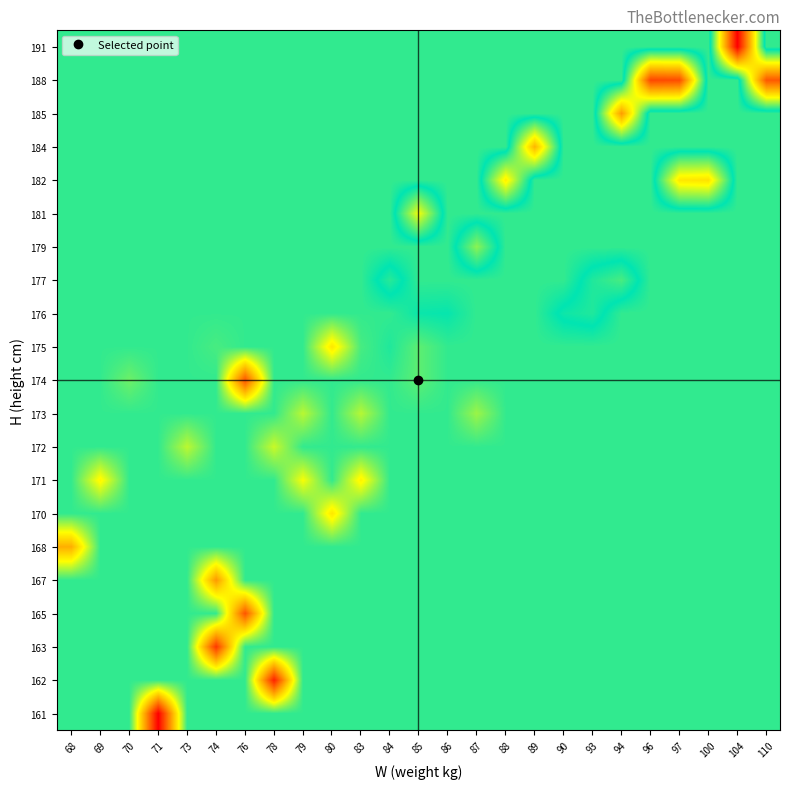

Reading left to right, transcribe all the data shown in this chart.

row_0: 68=68.9	69=68.9	70=68.9	71=63.5	73=68.9	74=68.9	76=68.9	78=68.9	79=68.9	80=68.9	83=68.9	84=68.9	85=68.9	86=68.9	87=68.9	88=68.9	89=68.9	90=68.9	93=68.9	94=68.9	96=68.9	97=68.9	100=68.9	104=68.9	110=68.9
row_1: 68=68.9	69=68.9	70=68.9	71=68.9	73=68.9	74=68.9	76=68.9	78=64.0	79=68.9	80=68.9	83=68.9	84=68.9	85=68.9	86=68.9	87=68.9	88=68.9	89=68.9	90=68.9	93=68.9	94=68.9	96=68.9	97=68.9	100=68.9	104=68.9	110=68.9
row_2: 68=68.9	69=68.9	70=68.9	71=68.9	73=68.9	74=64.3	76=68.9	78=68.9	79=68.9	80=68.9	83=68.9	84=68.9	85=68.9	86=68.9	87=68.9	88=68.9	89=68.9	90=68.9	93=68.9	94=68.9	96=68.9	97=68.9	100=68.9	104=68.9	110=68.9
row_3: 68=68.9	69=68.9	70=68.9	71=68.9	73=68.9	74=68.9	76=64.8	78=68.9	79=68.9	80=68.9	83=68.9	84=68.9	85=68.9	86=68.9	87=68.9	88=68.9	89=68.9	90=68.9	93=68.9	94=68.9	96=68.9	97=68.9	100=68.9	104=68.9	110=68.9
row_4: 68=68.9	69=68.9	70=68.9	71=68.9	73=68.9	74=65.8	76=68.9	78=68.9	79=68.9	80=68.9	83=68.9	84=68.9	85=68.9	86=68.9	87=68.9	88=68.9	89=68.9	90=68.9	93=68.9	94=68.9	96=68.9	97=68.9	100=68.9	104=68.9	110=68.9
row_5: 68=66.1	69=68.9	70=68.9	71=68.9	73=68.9	74=68.9	76=68.9	78=68.9	79=68.9	80=68.9	83=68.9	84=68.9	85=68.9	86=68.9	87=68.9	88=68.9	89=68.9	90=68.9	93=68.9	94=68.9	96=68.9	97=68.9	100=68.9	104=68.9	110=68.9
row_6: 68=68.9	69=68.9	70=68.9	71=68.9	73=68.9	74=68.9	76=68.9	78=68.9	79=68.9	80=67.0	83=68.9	84=68.9	85=68.9	86=68.9	87=68.9	88=68.9	89=68.9	90=68.9	93=68.9	94=68.9	96=68.9	97=68.9	100=68.9	104=68.9	110=68.9
row_7: 68=68.9	69=67.3	70=68.9	71=68.9	73=68.9	74=68.9	76=68.9	78=68.9	79=67.4	80=68.9	83=67.2	84=68.9	85=68.9	86=68.9	87=68.9	88=68.9	89=68.9	90=68.9	93=68.9	94=68.9	96=68.9	97=68.9	100=68.9	104=68.9	110=68.9
row_8: 68=68.9	69=68.9	70=68.9	71=68.9	73=67.9	74=68.9	76=68.9	78=67.8	79=68.9	80=68.9	83=68.9	84=68.9	85=68.9	86=68.9	87=68.9	88=68.9	89=68.9	90=68.9	93=68.9	94=68.9	96=68.9	97=68.9	100=68.9	104=68.9	110=68.9
row_9: 68=68.9	69=68.9	70=68.9	71=68.9	73=68.9	74=68.9	76=68.9	78=68.9	79=67.9	80=68.9	83=67.9	84=68.9	85=68.9	86=68.9	87=68.1	88=68.9	89=68.9	90=68.9	93=68.9	94=68.9	96=68.9	97=68.9	100=68.9	104=68.9	110=68.9
row_10: 68=68.9	69=68.9	70=68.5	71=68.9	73=68.9	74=68.9	76=64.8	78=68.9	79=68.9	80=68.9	83=68.9	84=68.9	85=68.6	86=68.9	87=68.9	88=68.9	89=68.9	90=68.9	93=68.9	94=68.9	96=68.9	97=68.9	100=68.9	104=68.9	110=68.9
row_11: 68=68.9	69=68.9	70=68.9	71=68.9	73=68.9	74=68.8	76=68.9	78=68.9	79=68.9	80=67.0	83=68.8	84=69.1	85=68.6	86=68.9	87=68.9	88=68.9	89=68.9	90=68.9	93=68.9	94=68.9	96=68.9	97=68.9	100=68.9	104=68.9	110=68.9
row_12: 68=68.9	69=68.9	70=68.9	71=68.9	73=68.9	74=68.9	76=68.9	78=68.9	79=68.9	80=68.9	83=68.9	84=68.9	85=69.2	86=69.3	87=68.9	88=68.9	89=68.9	90=69.4	93=69.6	94=68.9	96=68.9	97=68.9	100=68.9	104=68.9	110=68.9
row_13: 68=68.9	69=68.9	70=68.9	71=68.9	73=68.9	74=68.9	76=68.9	78=68.9	79=68.9	80=68.9	83=68.9	84=69.6	85=68.9	86=68.9	87=68.9	88=68.9	89=68.9	90=68.9	93=69.6	94=69.9	96=68.9	97=68.9	100=68.9	104=68.9	110=68.9
row_14: 68=68.9	69=68.9	70=68.9	71=68.9	73=68.9	74=68.9	76=68.9	78=68.9	79=68.9	80=68.9	83=68.9	84=68.9	85=68.9	86=68.9	87=70.4	88=68.9	89=68.9	90=68.9	93=68.9	94=68.9	96=68.9	97=68.9	100=68.9	104=68.9	110=68.9
row_15: 68=68.9	69=68.9	70=68.9	71=68.9	73=68.9	74=68.9	76=68.9	78=68.9	79=68.9	80=68.9	83=68.9	84=68.9	85=71.2	86=68.9	87=68.9	88=68.9	89=68.9	90=68.9	93=68.9	94=68.9	96=68.9	97=68.9	100=68.9	104=68.9	110=68.9
row_16: 68=68.9	69=68.9	70=68.9	71=68.9	73=68.9	74=68.9	76=68.9	78=68.9	79=68.9	80=68.9	83=68.9	84=68.9	85=68.9	86=68.9	87=68.9	88=71.5	89=68.9	90=68.9	93=68.9	94=68.9	96=68.9	97=71.6	100=71.7	104=68.9	110=68.9
row_17: 68=68.9	69=68.9	70=68.9	71=68.9	73=68.9	74=68.9	76=68.9	78=68.9	79=68.9	80=68.9	83=68.9	84=68.9	85=68.9	86=68.9	87=68.9	88=68.9	89=72.4	90=68.9	93=68.9	94=68.9	96=68.9	97=68.9	100=68.9	104=68.9	110=68.9
row_18: 68=68.9	69=68.9	70=68.9	71=68.9	73=68.9	74=68.9	76=68.9	78=68.9	79=68.9	80=68.9	83=68.9	84=68.9	85=68.9	86=68.9	87=68.9	88=68.9	89=68.9	90=68.9	93=68.9	94=72.8	96=68.9	97=68.9	100=68.9	104=68.9	110=68.9
row_19: 68=68.9	69=68.9	70=68.9	71=68.9	73=68.9	74=68.9	76=68.9	78=68.9	79=68.9	80=68.9	83=68.9	84=68.9	85=68.9	86=68.9	87=68.9	88=68.9	89=68.9	90=68.9	93=68.9	94=68.9	96=74.1	97=74.0	100=68.9	104=68.9	110=73.8
row_20: 68=68.9	69=68.9	70=68.9	71=68.9	73=68.9	74=68.9	76=68.9	78=68.9	79=68.9	80=68.9	83=68.9	84=68.9	85=68.9	86=68.9	87=68.9	88=68.9	89=68.9	90=68.9	93=68.9	94=68.9	96=68.9	97=68.9	100=68.9	104=75.2	110=68.9